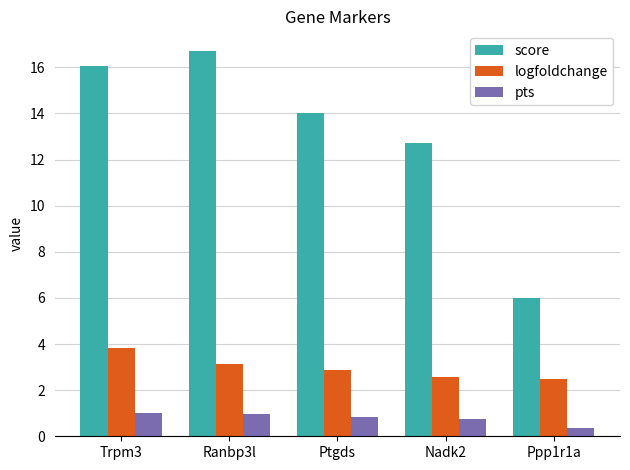

What is the difference between the logfoldchange values at Ppp1r1a and Trpm3?

1.3